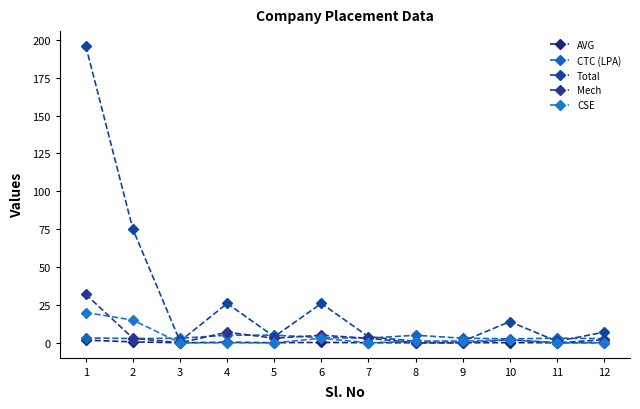

The CSE series shows -7.7 at 4. True or false?

False